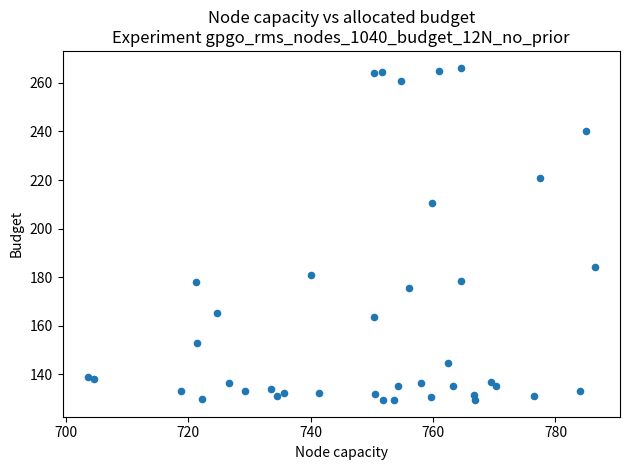

What is the range of X values (max minus min)?

82.8